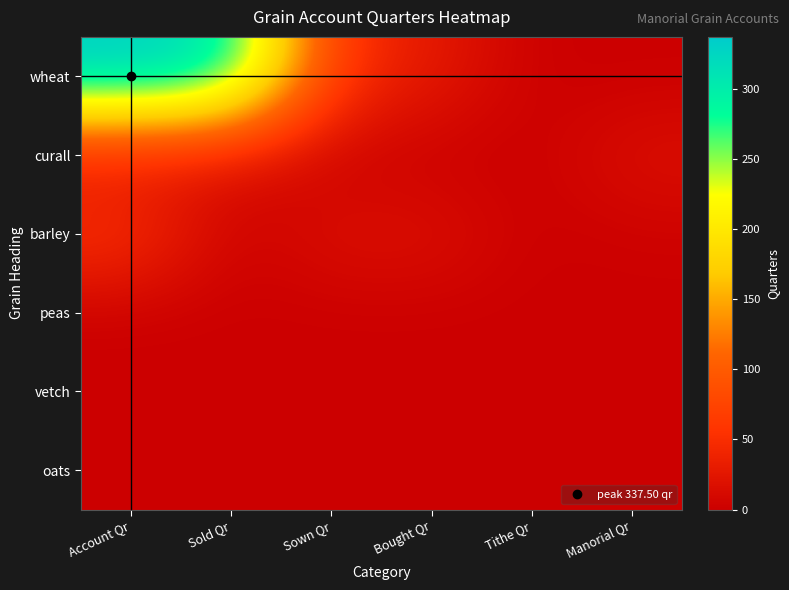

Which series changed the most between Account Qr and Bought Qr?

wheat